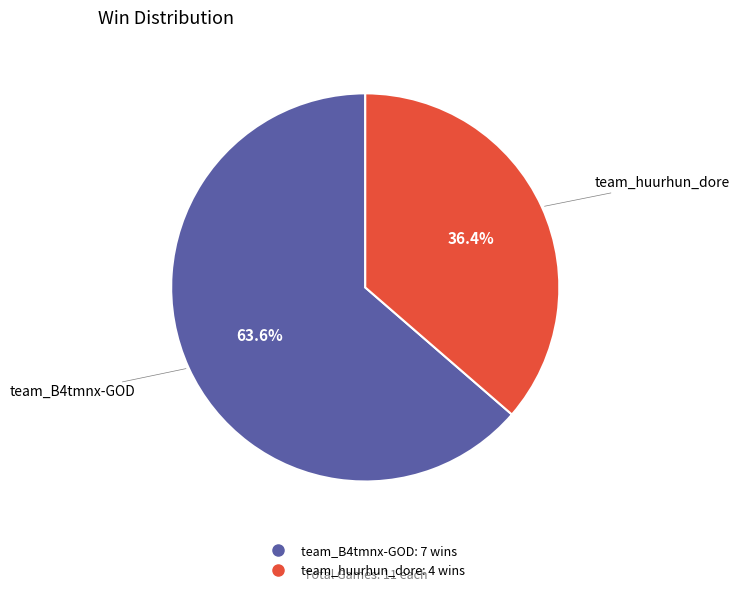

Which has a higher value, team_B4tmnx-GOD or team_huurhun_dore?

team_B4tmnx-GOD